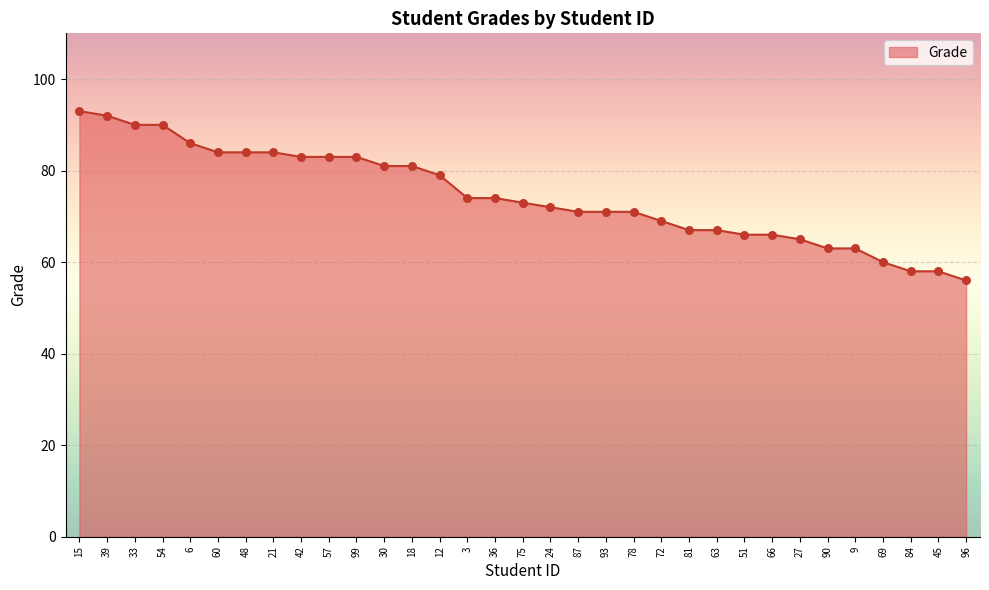

What is the change in value from 39 to 30?

-11